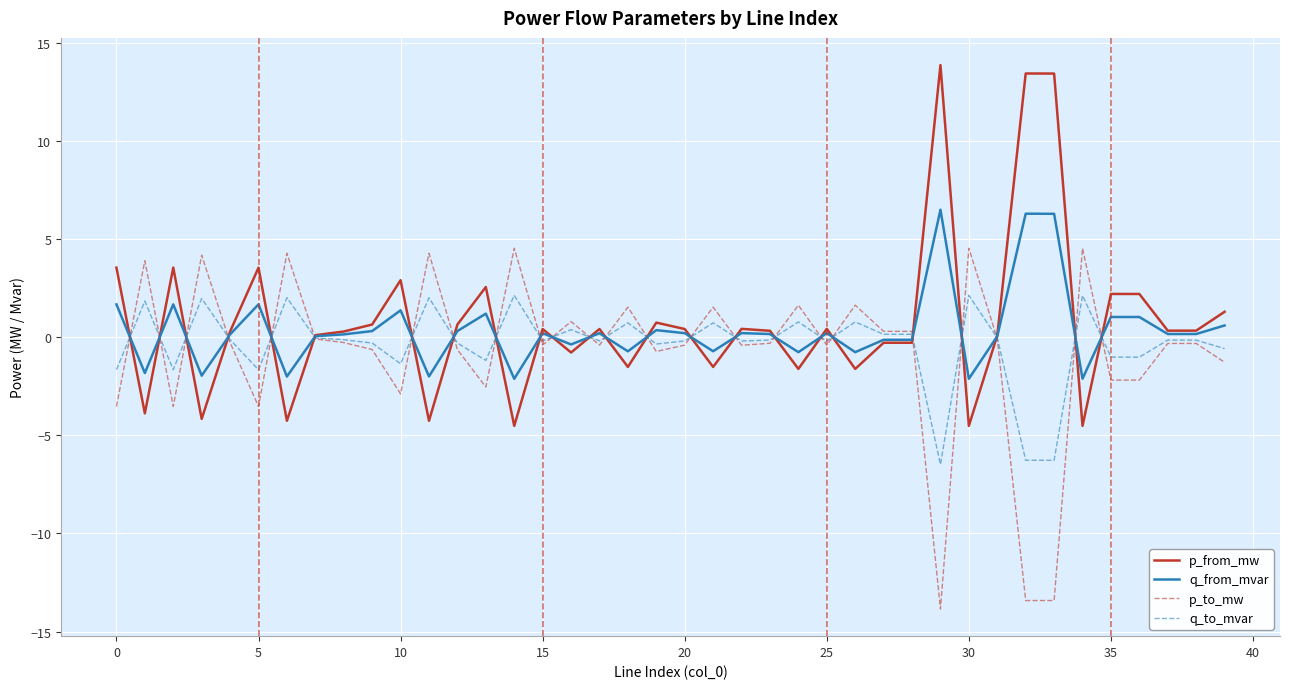

What is the maximum value shown in the chart?

13.9